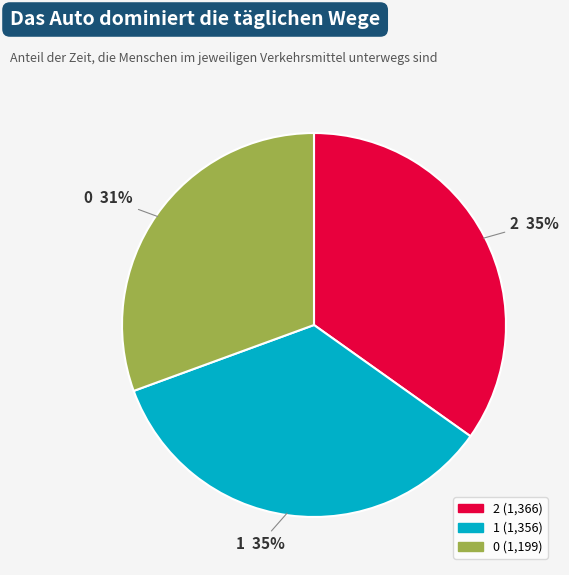

To the nearest percent, what portion does 1 represent?

35%